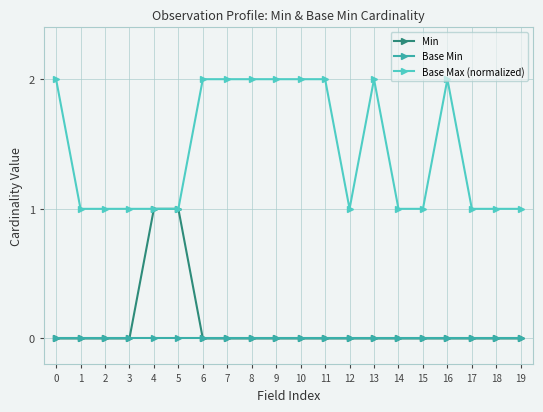

What are all the series names shown in the legend?

Min, Base Min, Base Max (normalized)